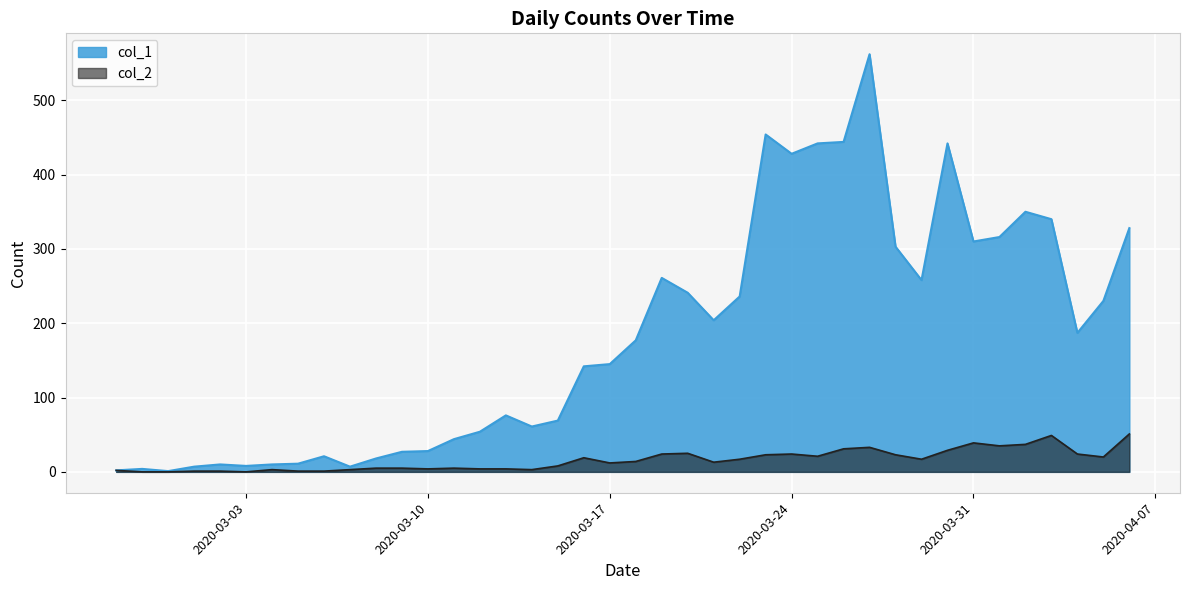

The value of col_2 at 2020-03-29 is 5. True or false?

False